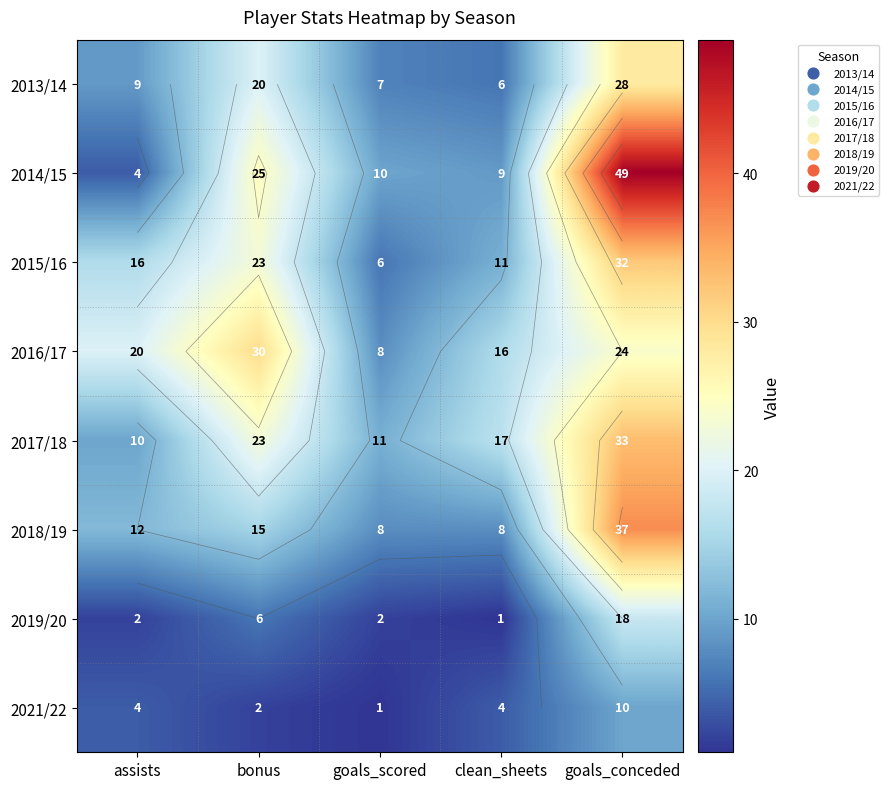

True or false: 2016/17 has a value of 20 at assists.

True